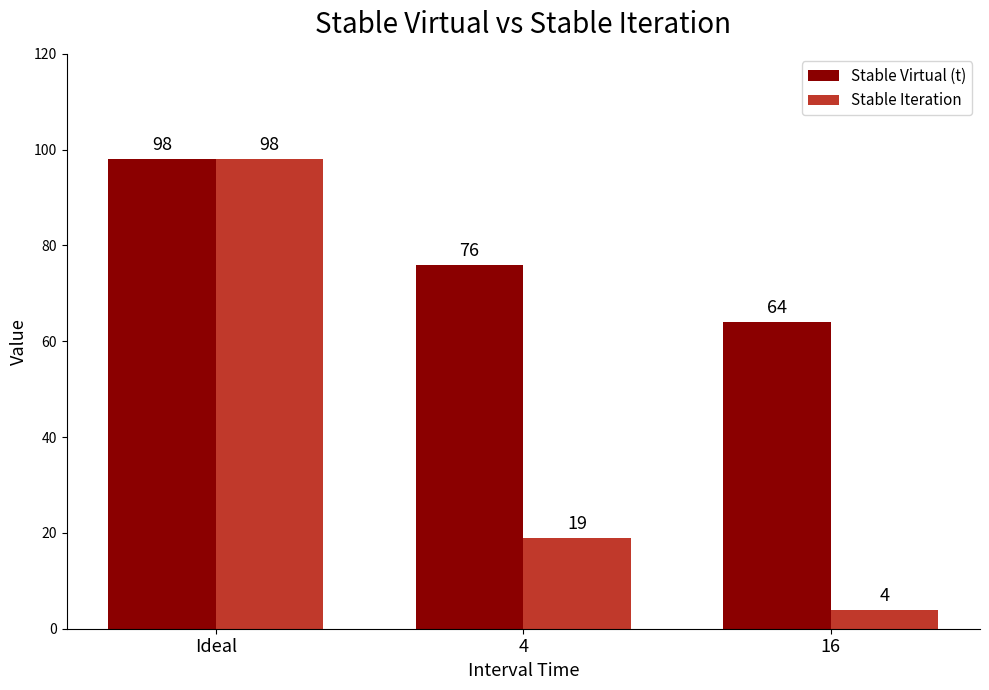

Where does the Stable Virtual (t) series first go above 76?

Ideal